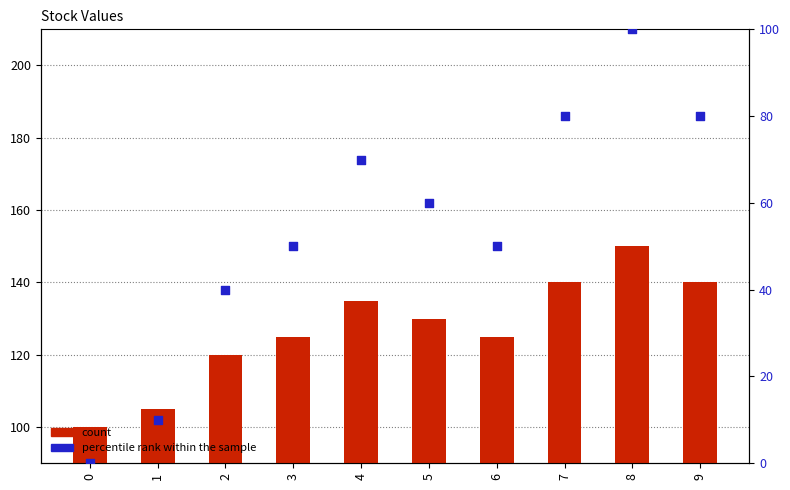

What are all the series names shown in the legend?

count, percentile rank within the sample